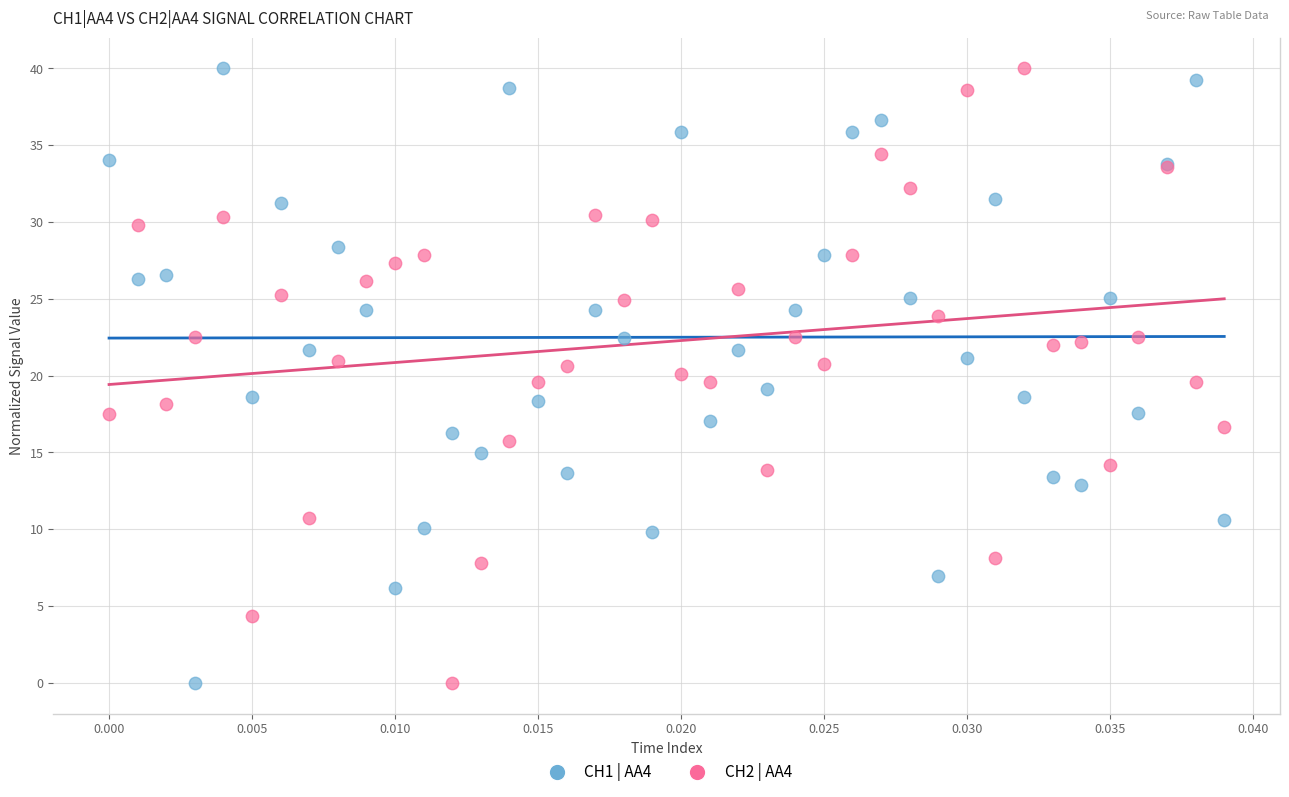

What are all the series names shown in the legend?

CH1 | AA4, CH2 | AA4